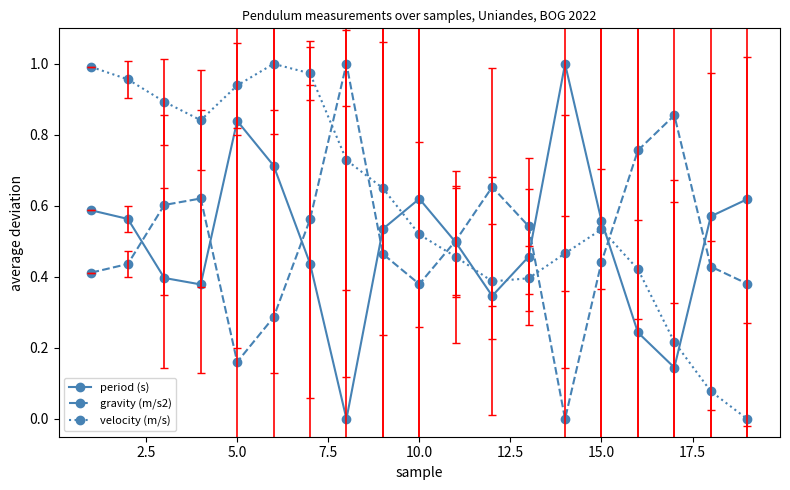

Which series has the largest total across all categories?

velocity (m/s)